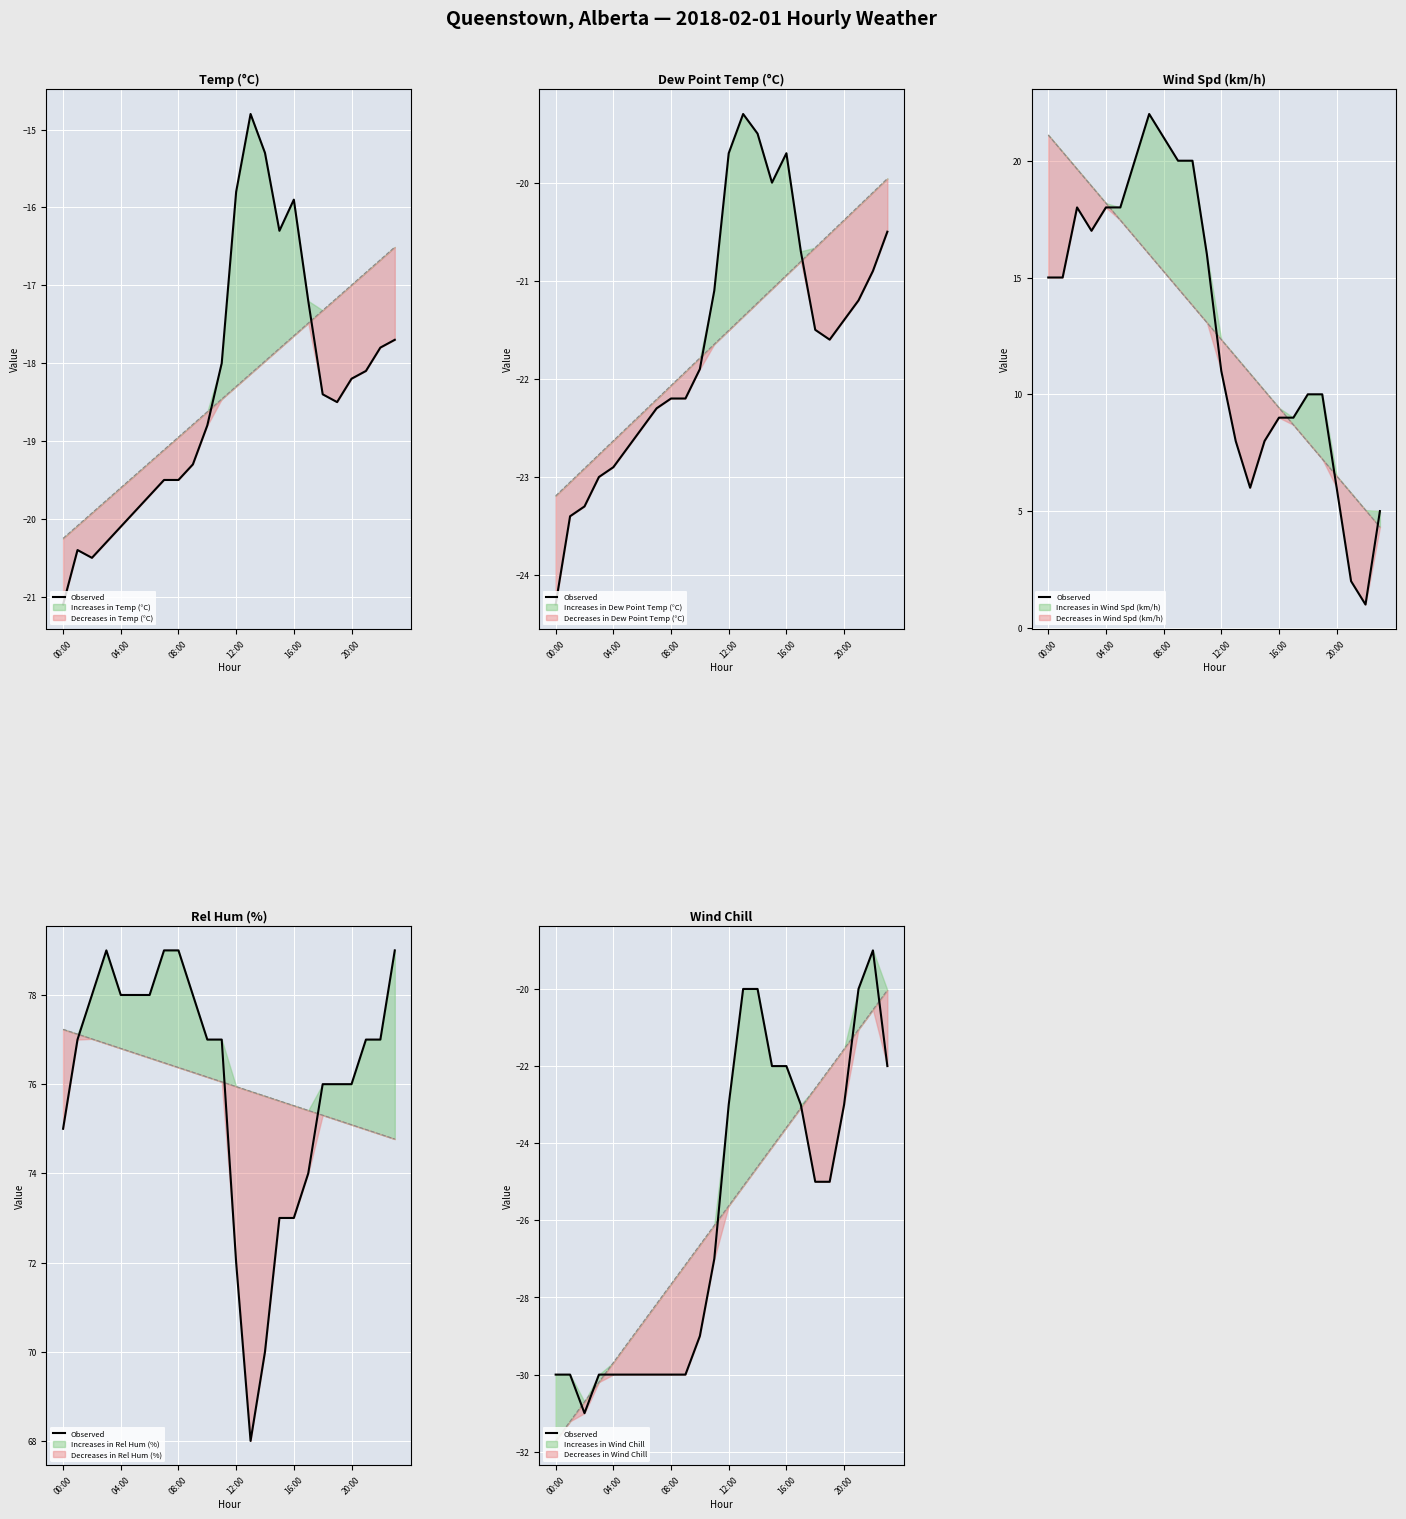

What is the average value?

-26